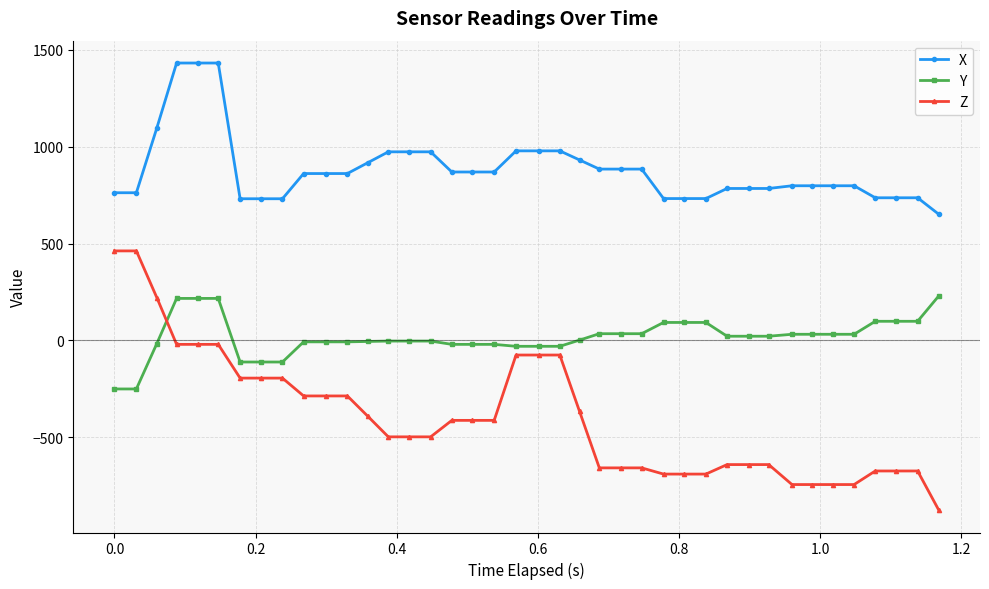

True or false: Y and X intersect in this chart.

False